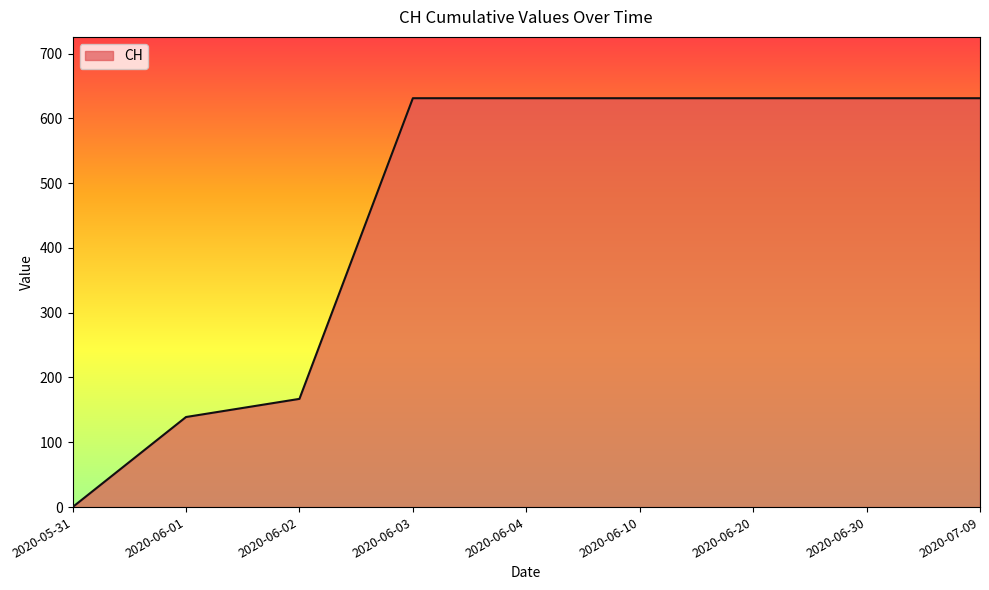

Is it true that the value at 2020-06-02 is 82?

False